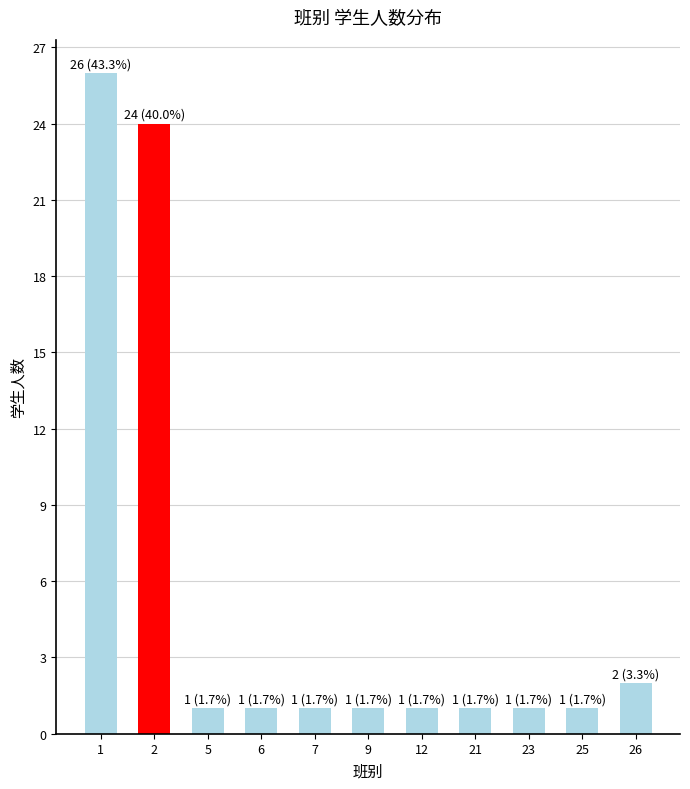

Reading left to right, list all the values displayed in this chart.

1=26	2=24	5=1	6=1	7=1	9=1	12=1	21=1	23=1	25=1	26=2